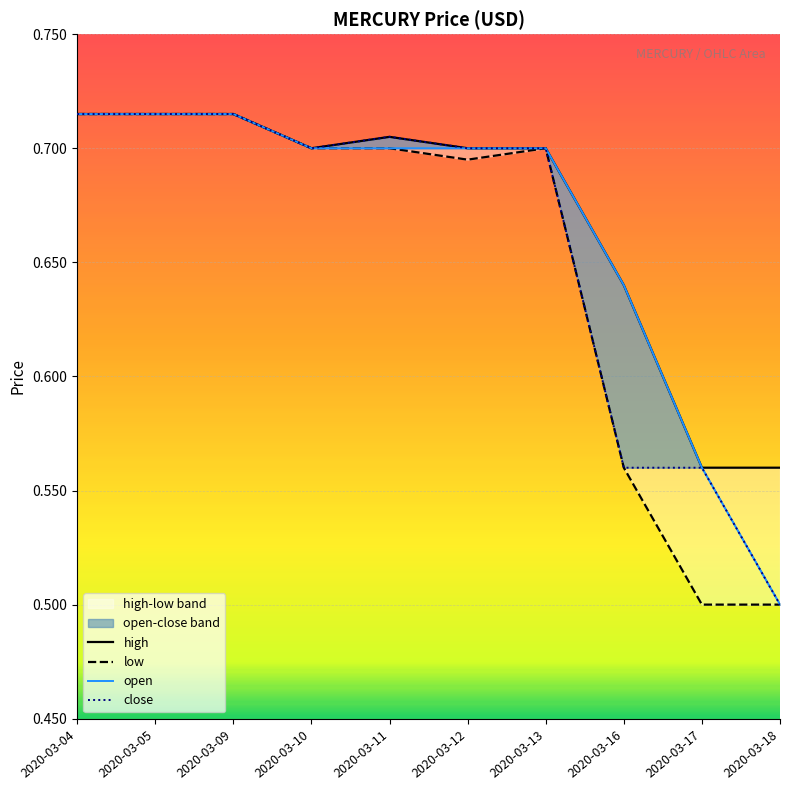

The value of open at 2020-03-13 is 0.7. True or false?

True